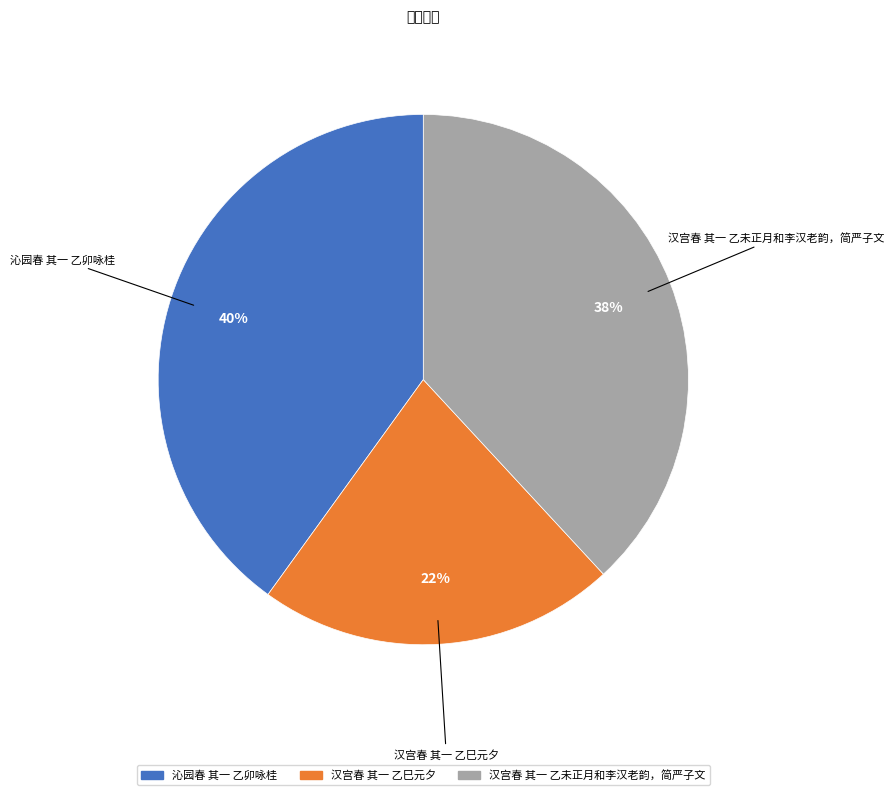

Approximately how many times larger is the value at 汉宫春 其一 乙巳元夕 compared to 汉宫春 其一 乙未正月和李汉老韵，简严子文?

0.6